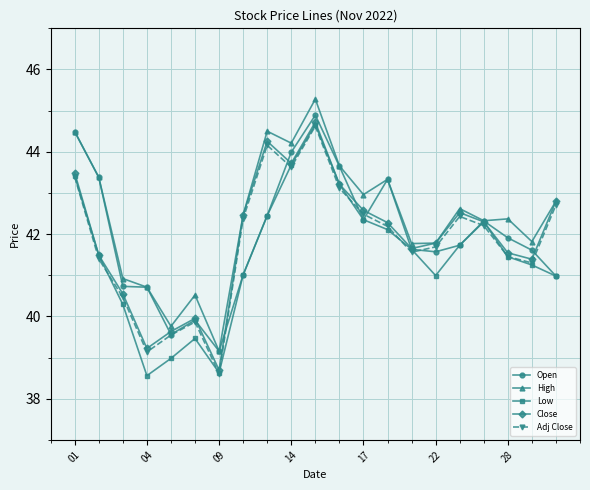

What is the value of the High point at the 7th from the left?

39.2